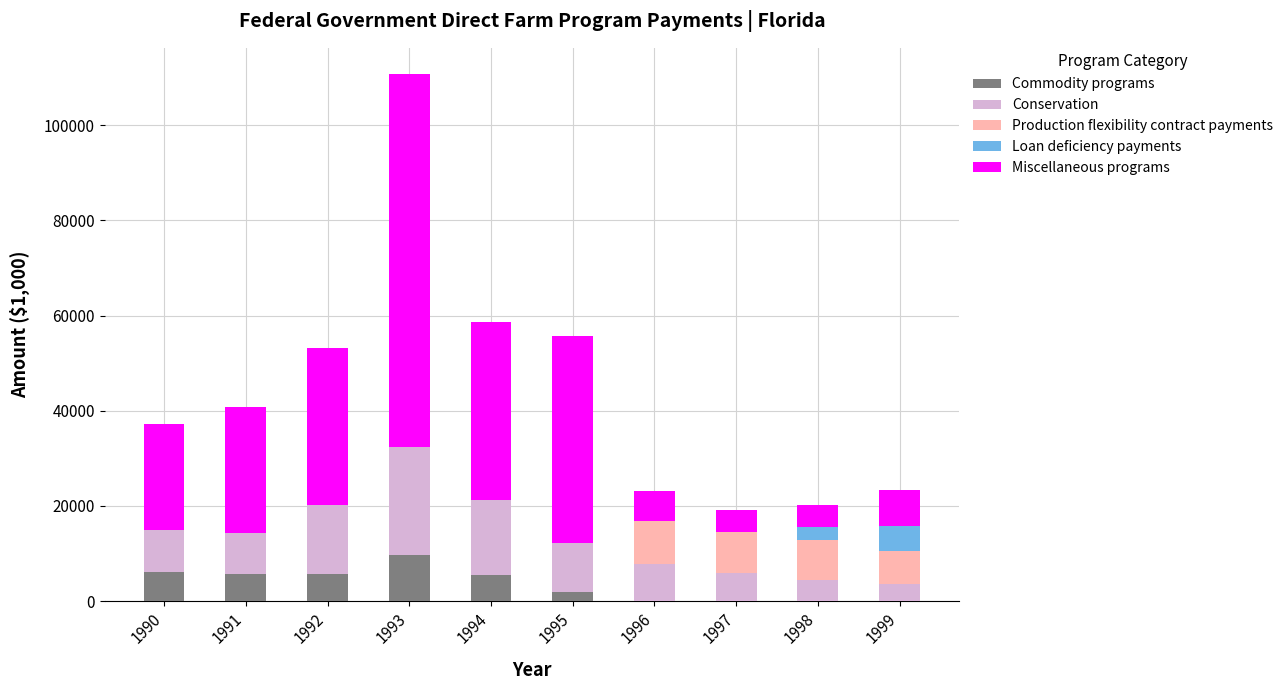

What is the highest value of the Commodity programs series?

9746